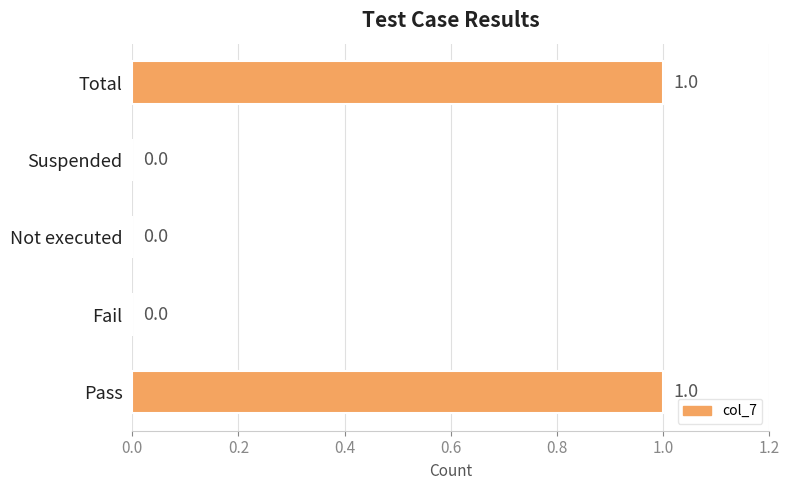

Reading bottom to top, list all the values displayed in this chart.

Pass=1	Fail=0	Not executed=0	Suspended=0	Total=1